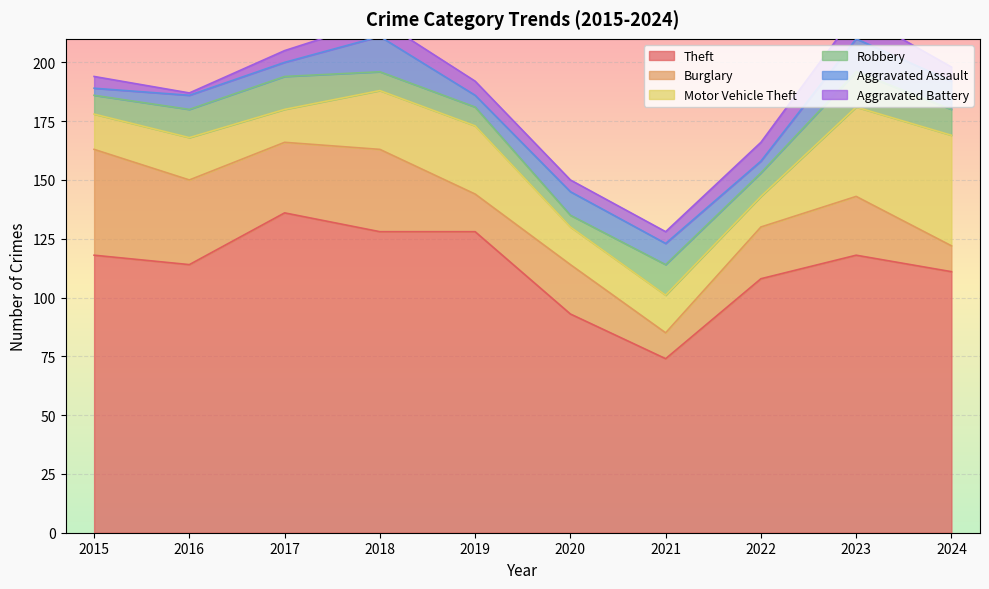

What is the minimum value for Theft?

74